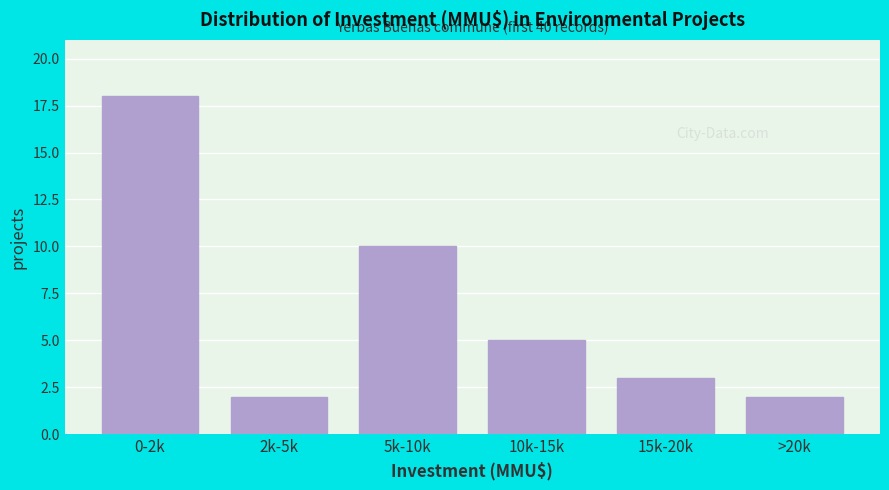

Reading right to left, extract all data points from this chart.

2	3	5	10	2	18